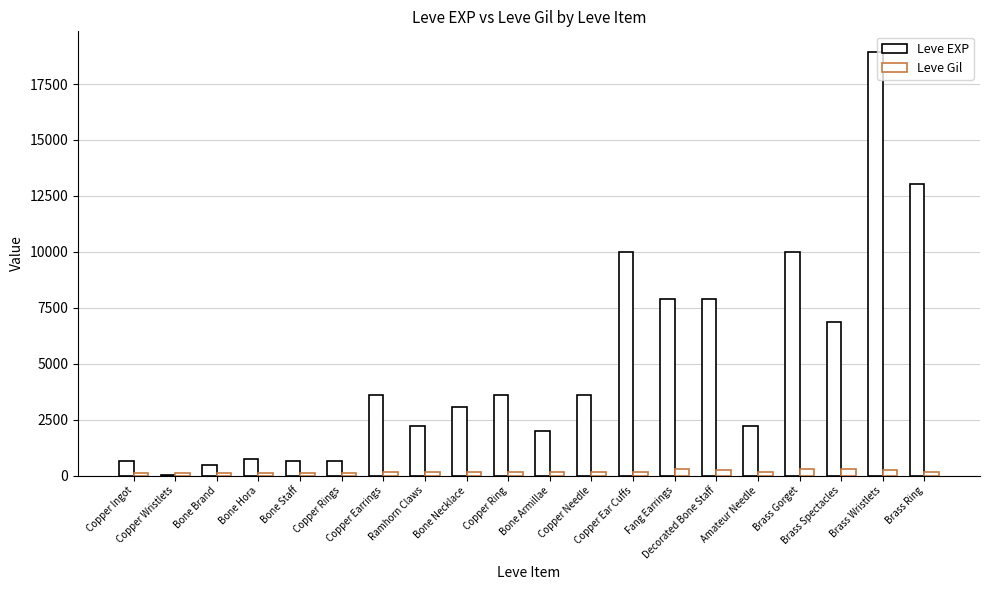

How many categories are shown in the chart?

20